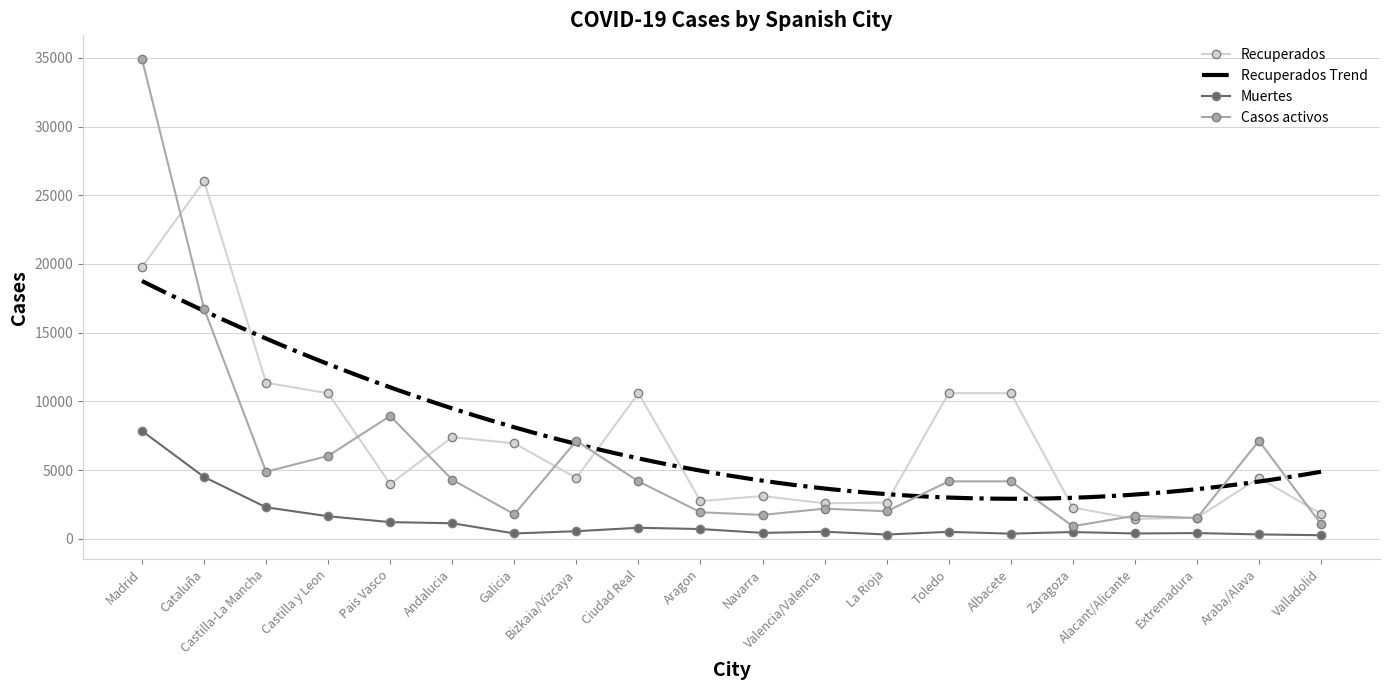

What is the lowest value of the Muertes series?

260